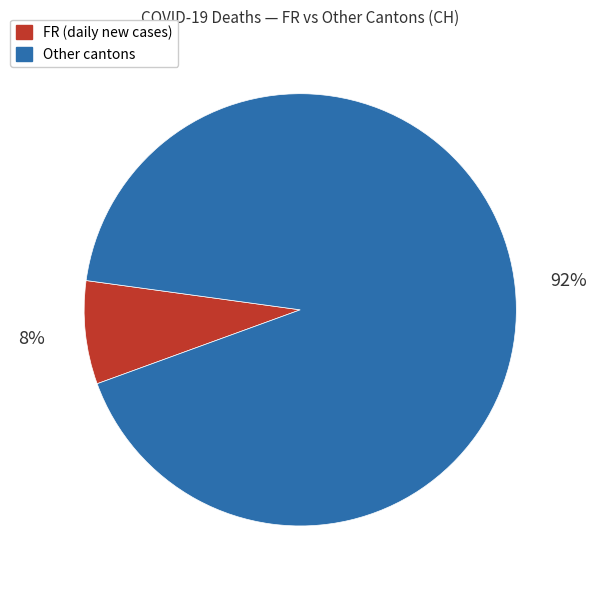

Does any single category account for the majority?

Yes